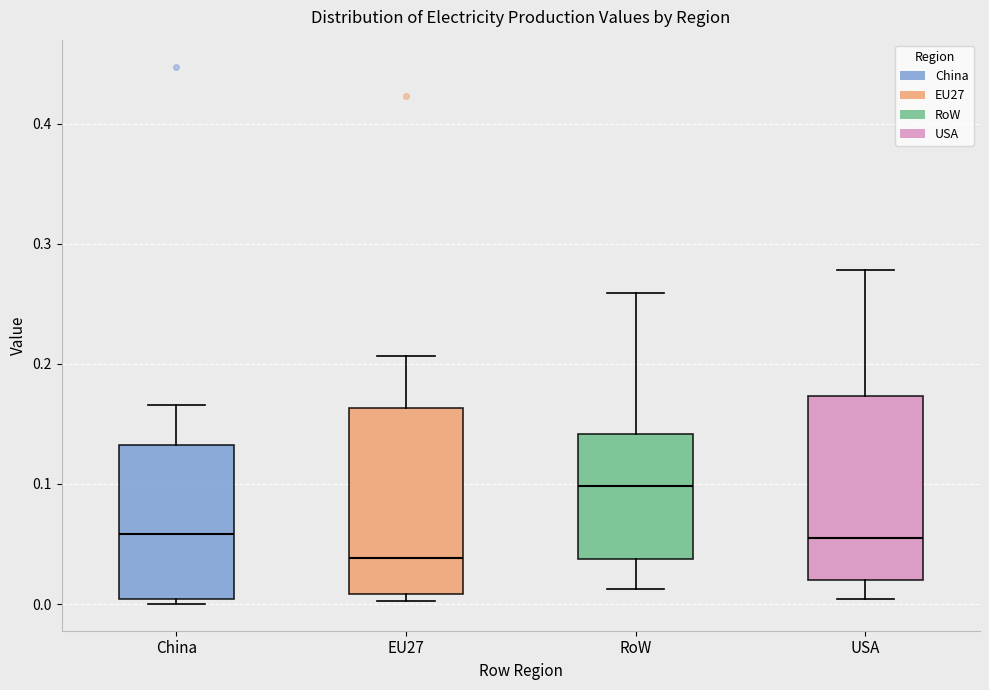

Which box's median line is the lowest?

EU27